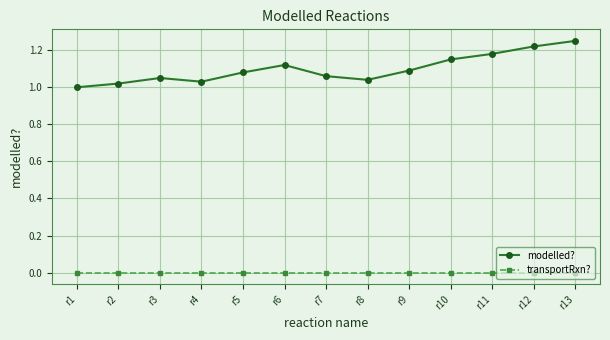

Which series has the largest total across all categories?

modelled?